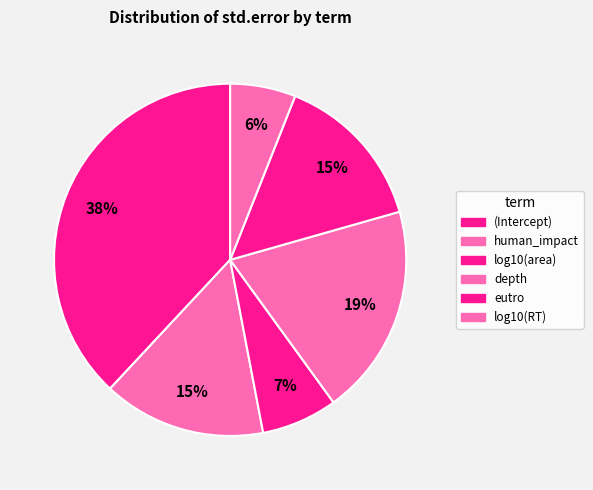

Does depth represent more than half of the total?

No